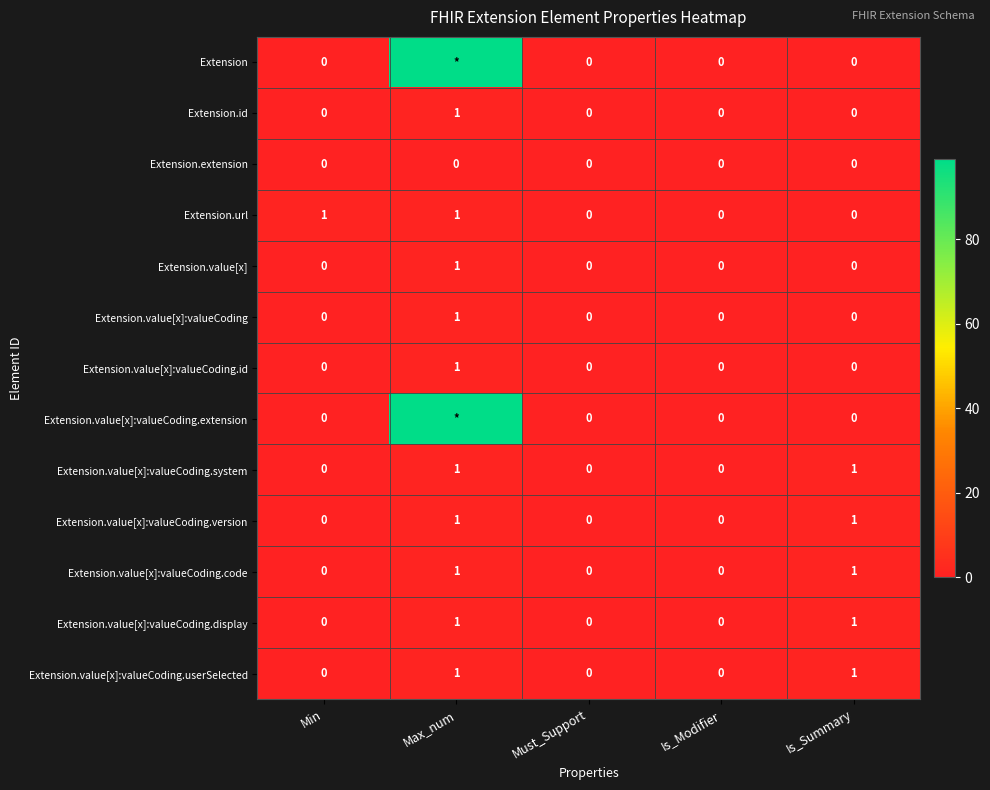

Is the value of Extension.value[x]:valueCoding.display at Is_Summary greater than the value of Extension.value[x] at Must_Support?

Yes